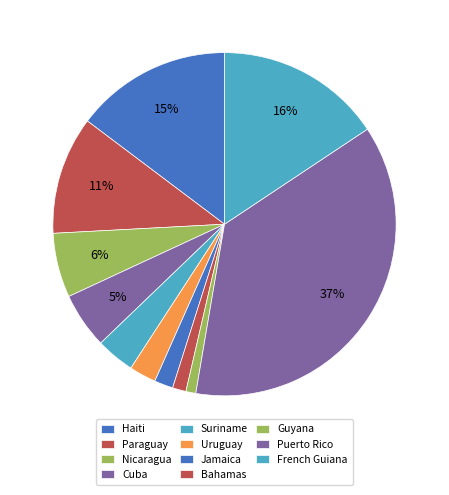

Which has a higher value, Suriname or Cuba?

Cuba